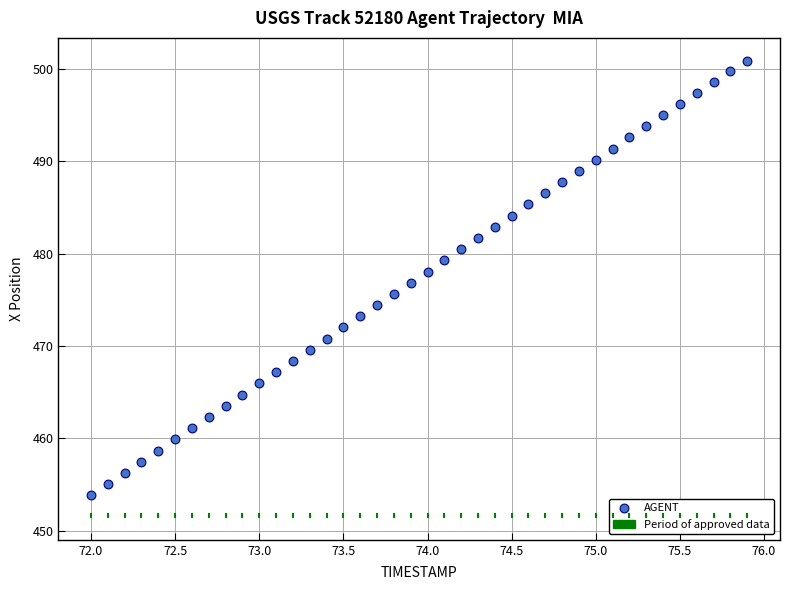

What is the range of Y values (max minus min)?

47.1